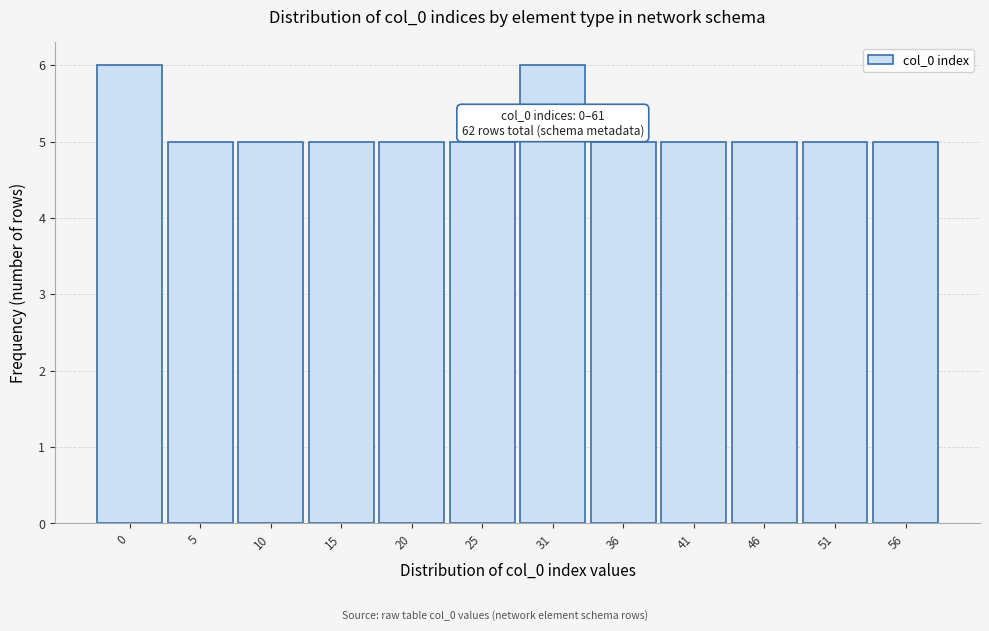

Reading right to left, list all the values displayed in this chart.

5	5	5	5	5	6	5	5	5	5	5	6